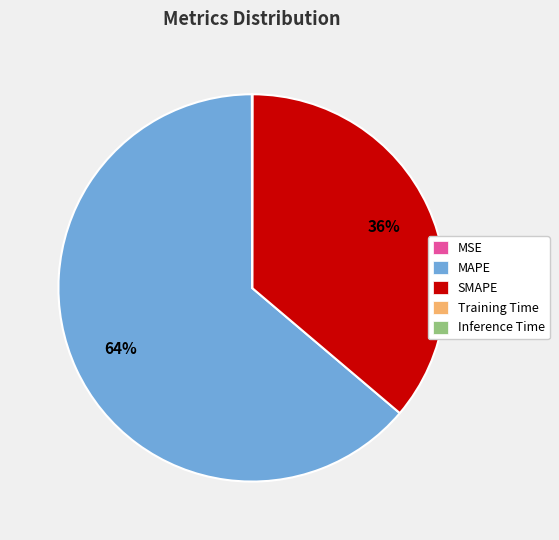

Between SMAPE and MAPE, which is larger?

MAPE